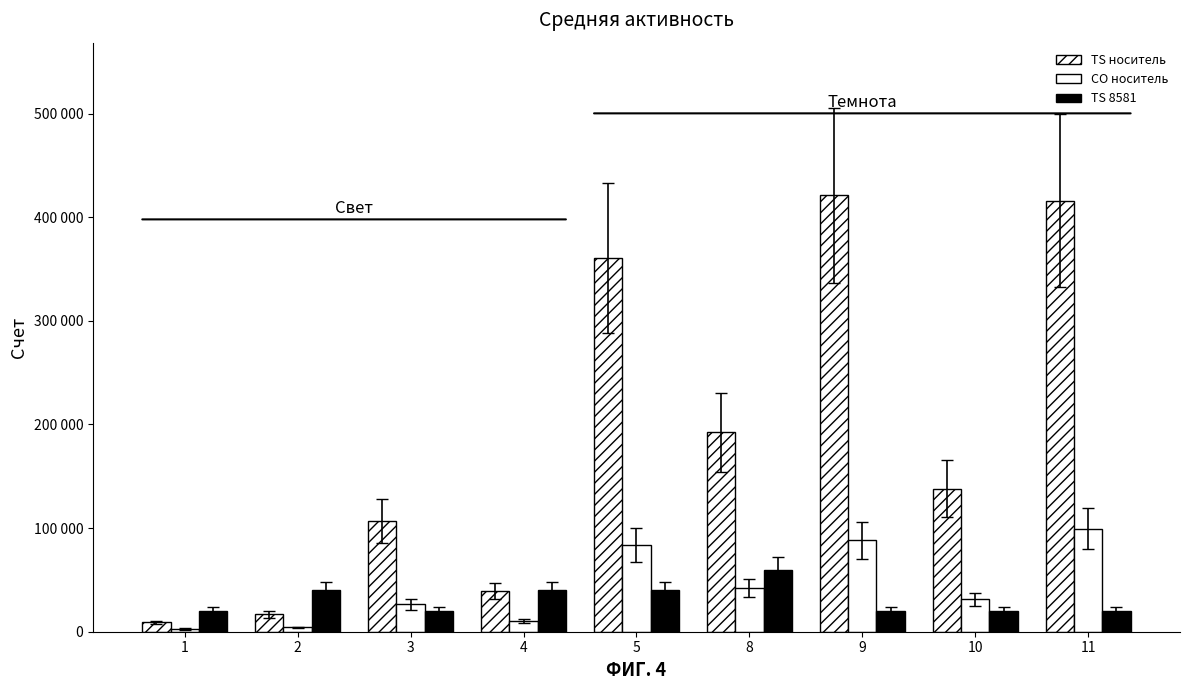

Which has a higher value, 8 or 2?

8